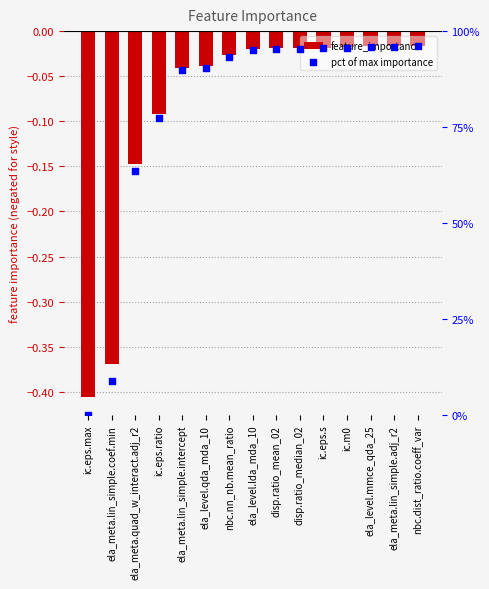

Is the value of feature_importance at ela_meta.quad_w_interact.adj_r2 greater than the value of pct of max importance at ic.eps.ratio?

No